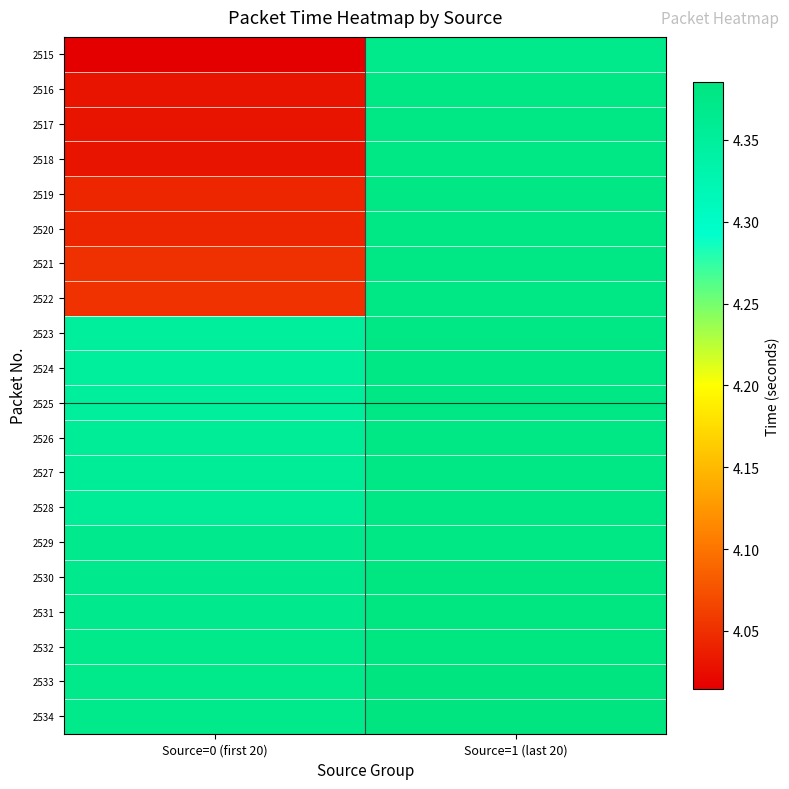

Reading right to left, what are all the values shown in this chart?

2515: Source=1 (last 20)=4.4	Source=0 (first 20)=4.0
2516: Source=1 (last 20)=4.4	Source=0 (first 20)=4.0
2517: Source=1 (last 20)=4.4	Source=0 (first 20)=4.0
2518: Source=1 (last 20)=4.4	Source=0 (first 20)=4.0
2519: Source=1 (last 20)=4.4	Source=0 (first 20)=4.0
2520: Source=1 (last 20)=4.4	Source=0 (first 20)=4.0
2521: Source=1 (last 20)=4.4	Source=0 (first 20)=4.1
2522: Source=1 (last 20)=4.4	Source=0 (first 20)=4.1
2523: Source=1 (last 20)=4.4	Source=0 (first 20)=4.3
2524: Source=1 (last 20)=4.4	Source=0 (first 20)=4.3
2525: Source=1 (last 20)=4.4	Source=0 (first 20)=4.3
2526: Source=1 (last 20)=4.4	Source=0 (first 20)=4.4
2527: Source=1 (last 20)=4.4	Source=0 (first 20)=4.4
2528: Source=1 (last 20)=4.4	Source=0 (first 20)=4.4
2529: Source=1 (last 20)=4.4	Source=0 (first 20)=4.4
2530: Source=1 (last 20)=4.4	Source=0 (first 20)=4.4
2531: Source=1 (last 20)=4.4	Source=0 (first 20)=4.4
2532: Source=1 (last 20)=4.4	Source=0 (first 20)=4.4
2533: Source=1 (last 20)=4.4	Source=0 (first 20)=4.4
2534: Source=1 (last 20)=4.4	Source=0 (first 20)=4.4